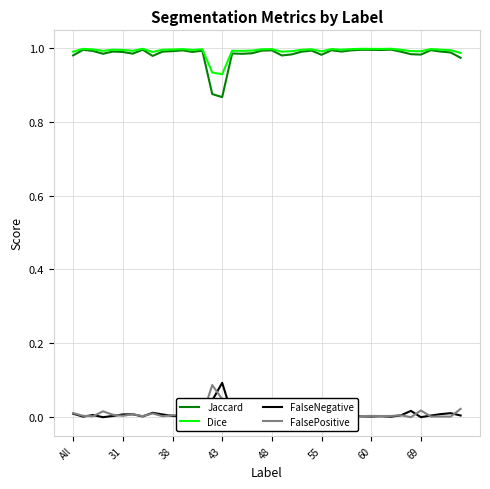

True or false: Dice and FalsePositive intersect in this chart.

False